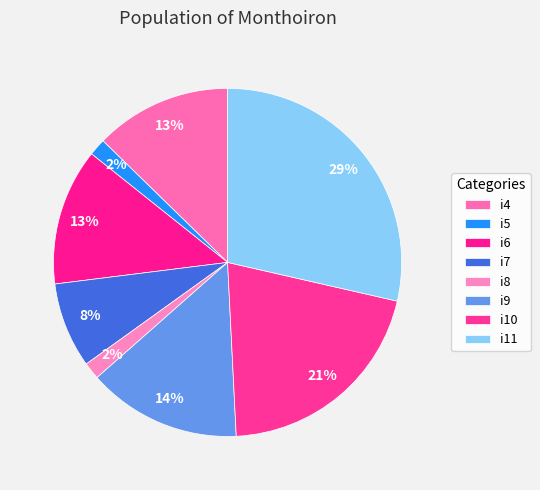

Does i9 represent more than half of the total?

No